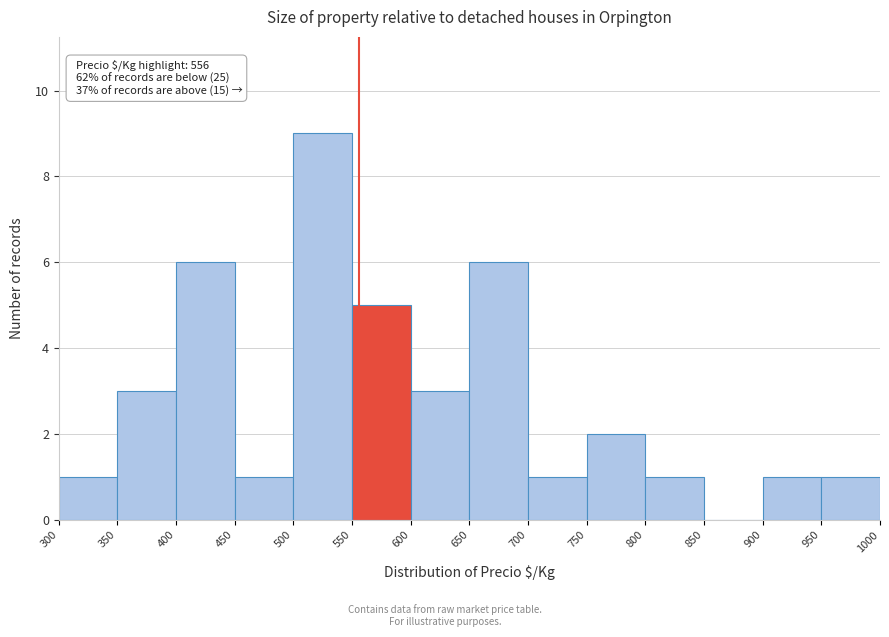

Which range on the x-axis has the tallest bar?

500 to 550